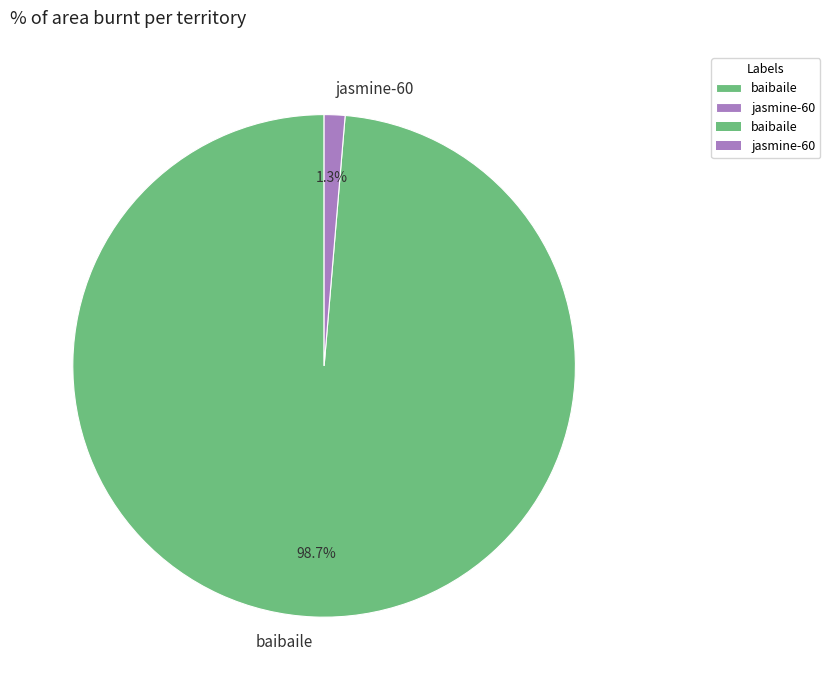

Is there a majority slice in this chart?

Yes